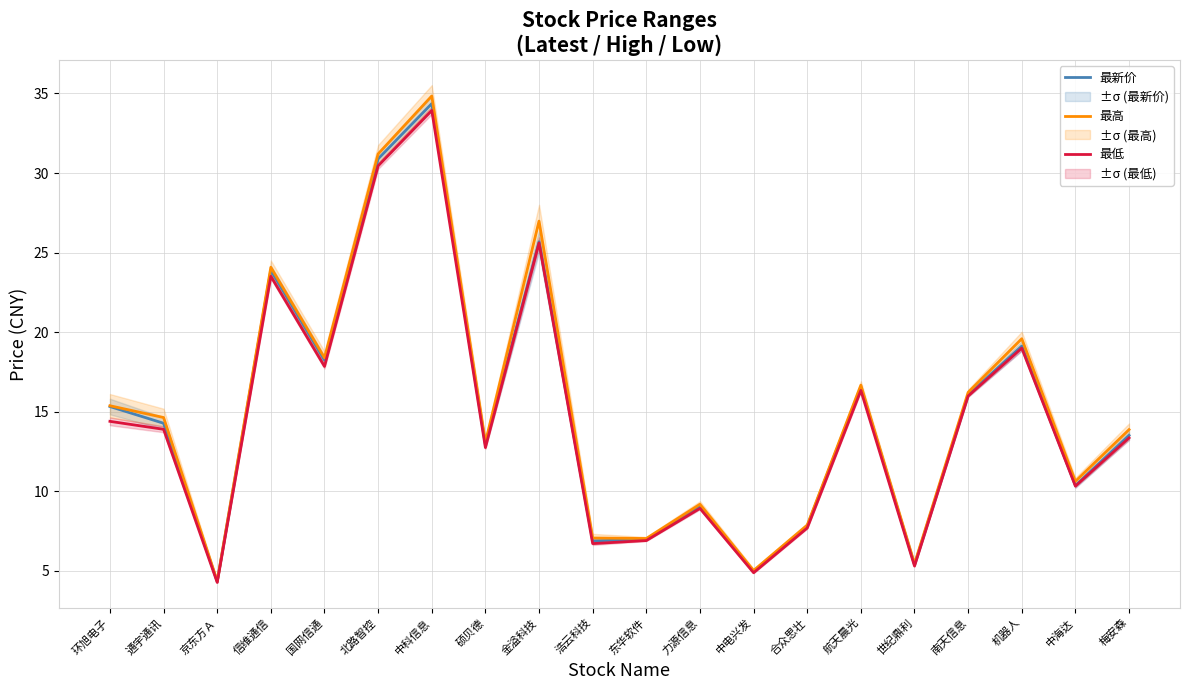

What is the sum of the 最高 values at 合众思壮 and 信维通信?

32.0